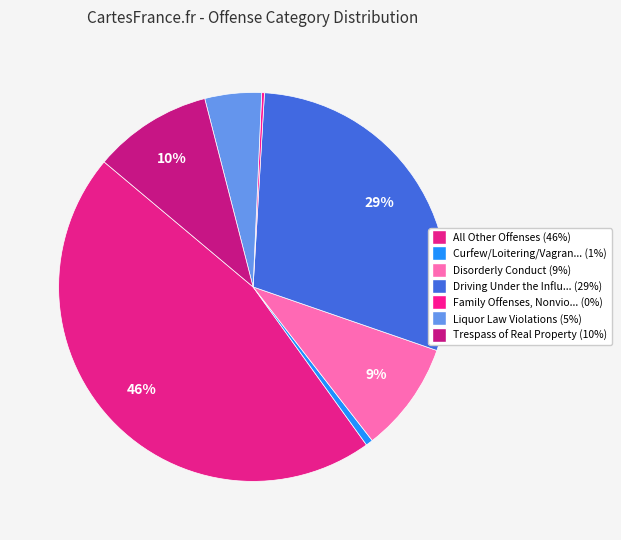

Which slice is the largest?

All Other Offenses